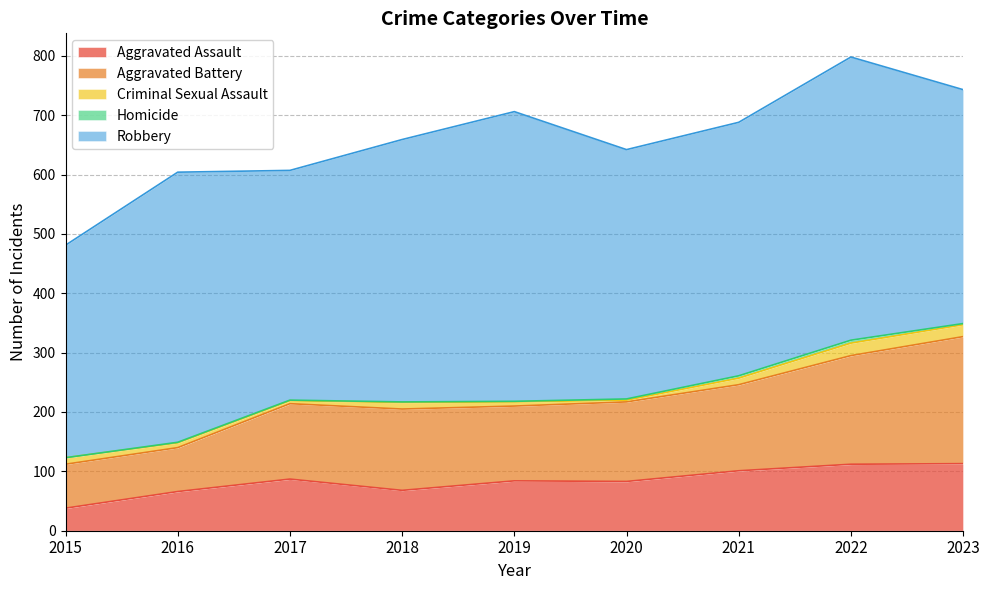

What is the difference between the Aggravated Assault values at 2019 and 2017?

3